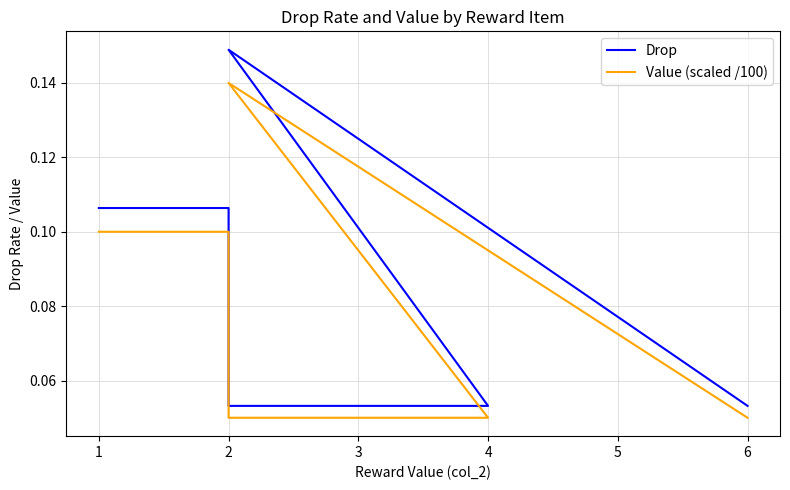

What value does the Value (scaled /100) series have at 2?

0.1